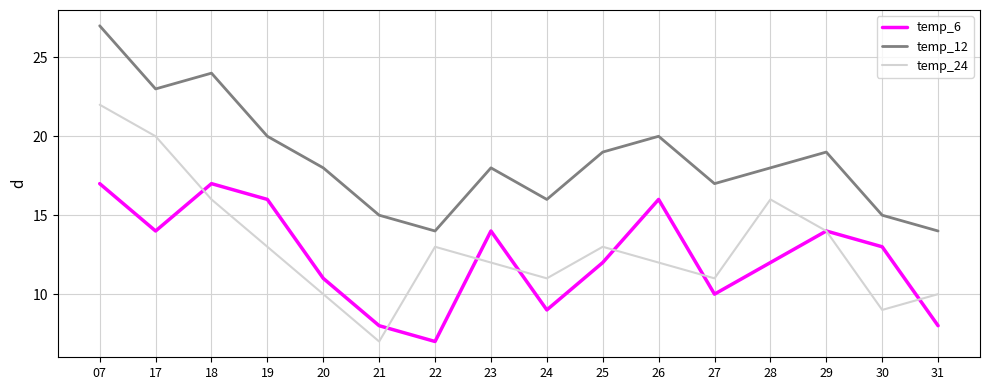

Is the value of temp_24 at 22 greater than the value of temp_6 at 07?

No